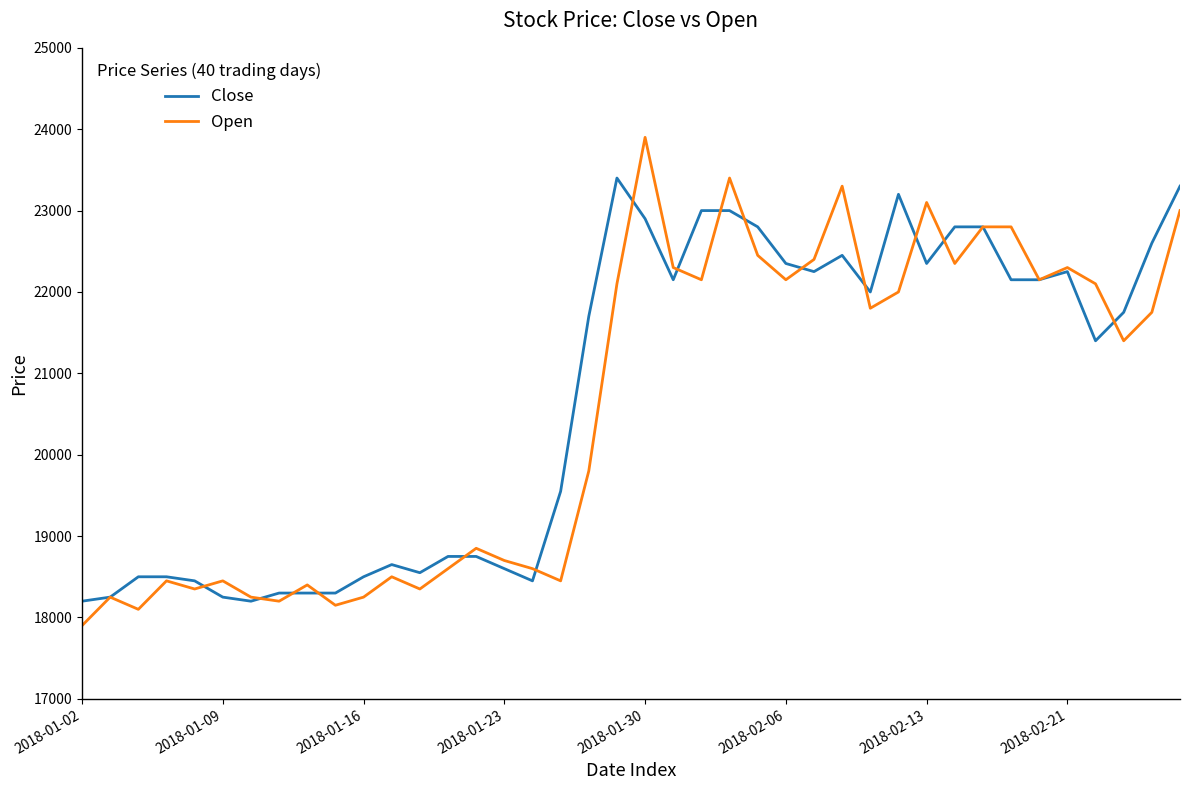

Rank the series by their maximum value, from lowest to highest.

Close, Open